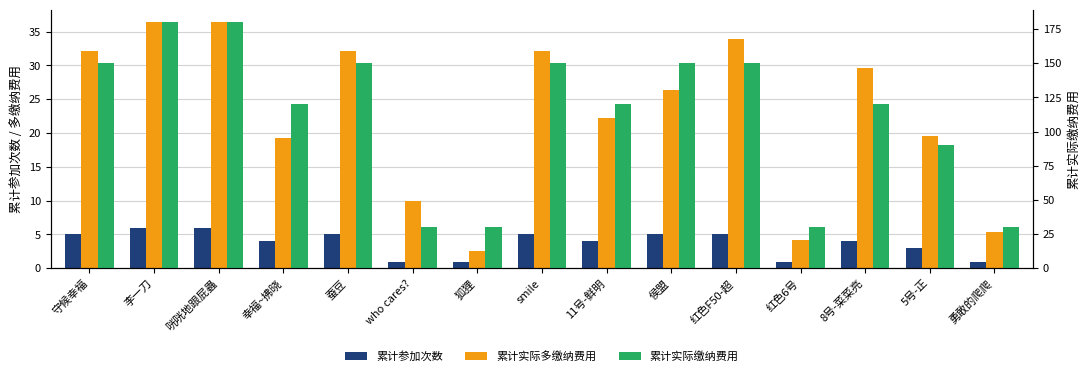

How many values in the 累计参加次数 series are below 4?

5